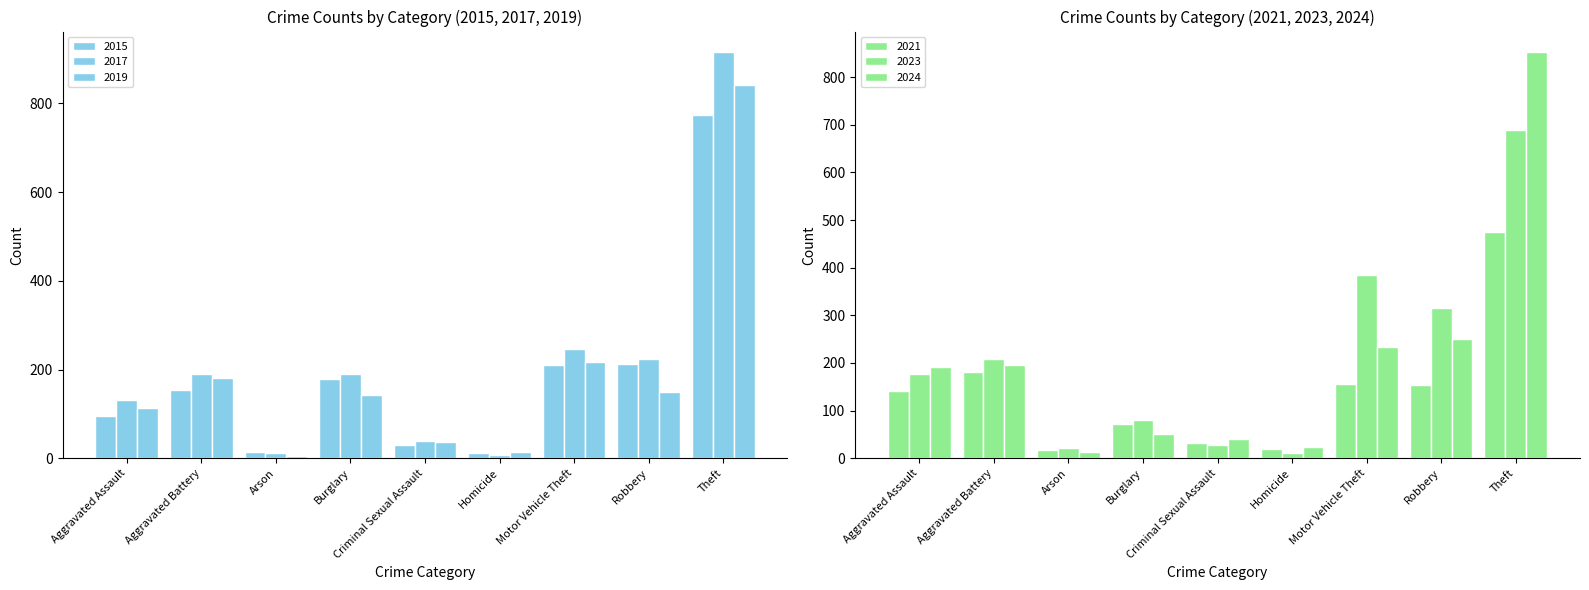

Reading right to left, what are all the values shown in this chart?

2015: 774	212	211	13	31	178	15	154	95
2017: 916	224	247	8	39	189	12	191	131
2019: 841	150	216	14	37	143	6	182	113
2021: 474	153	156	20	31	71	17	182	142
2023: 690	316	384	12	27	81	21	209	177
2024: 853	251	234	24	40	51	14	195	191